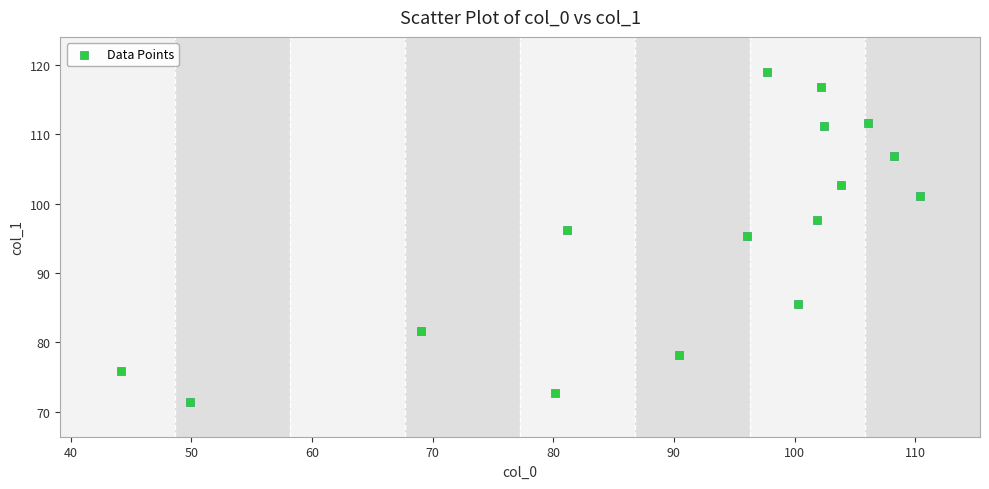

What is the range of X values (max minus min)?

66.2